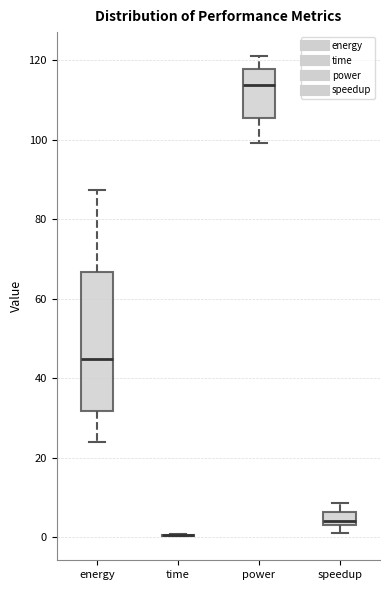

Reading left to right, read every box against the y-axis: the position of its median line, the range the box covers, and the ends of its whiskers. The values are not printed on the chart, so give them approximately, as read against the axis.

energy: median 44, box 32 to 66, whiskers 24 to 88
time: box collapsed to a line at 0, whiskers 0 to 0
power: median 114, box 106 to 118, whiskers 100 to 122
speedup: median 4, box 2 to 6, whiskers 2 (below the box's lower edge) to 8